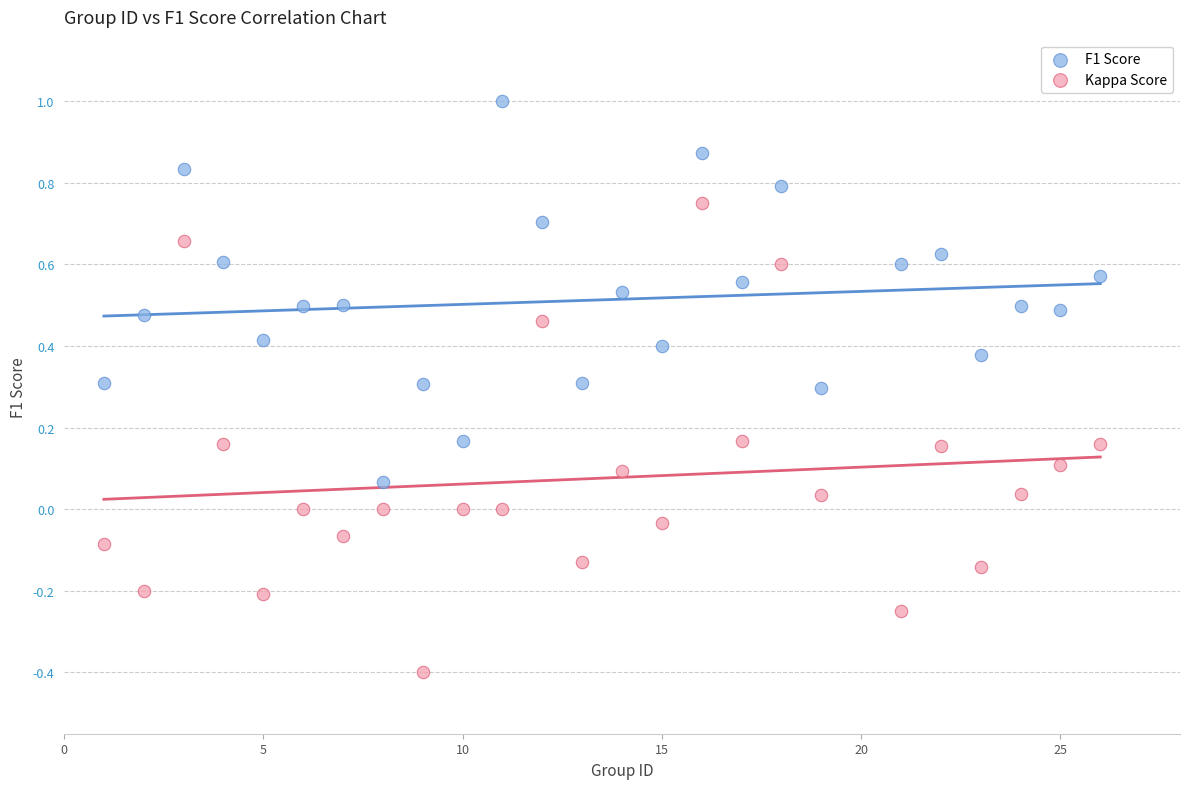

Across all data points, what is the range of Y values (max minus min)?

1.4